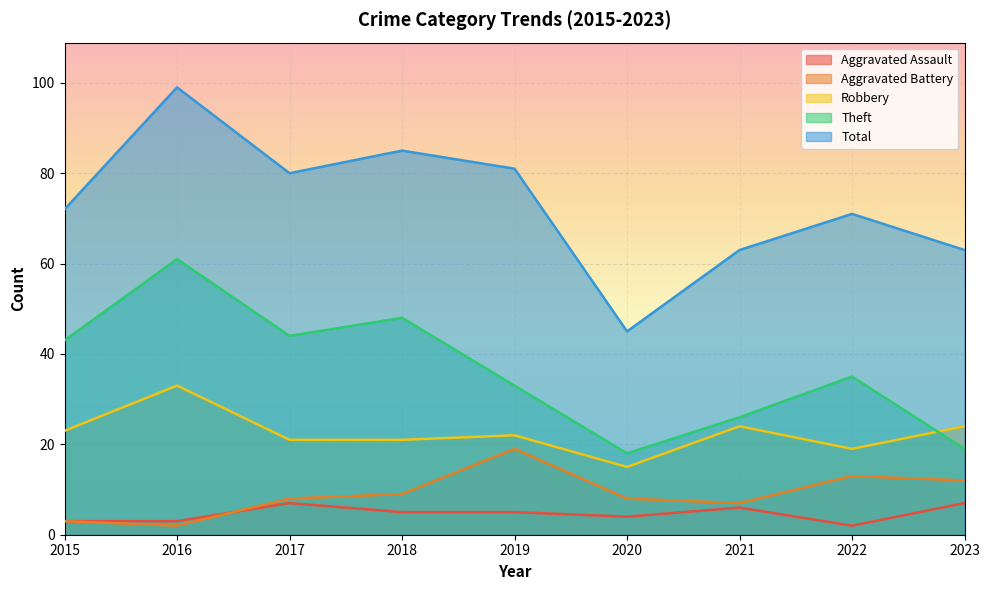

True or false: Aggravated Assault has more than 1 interior local peaks.

True